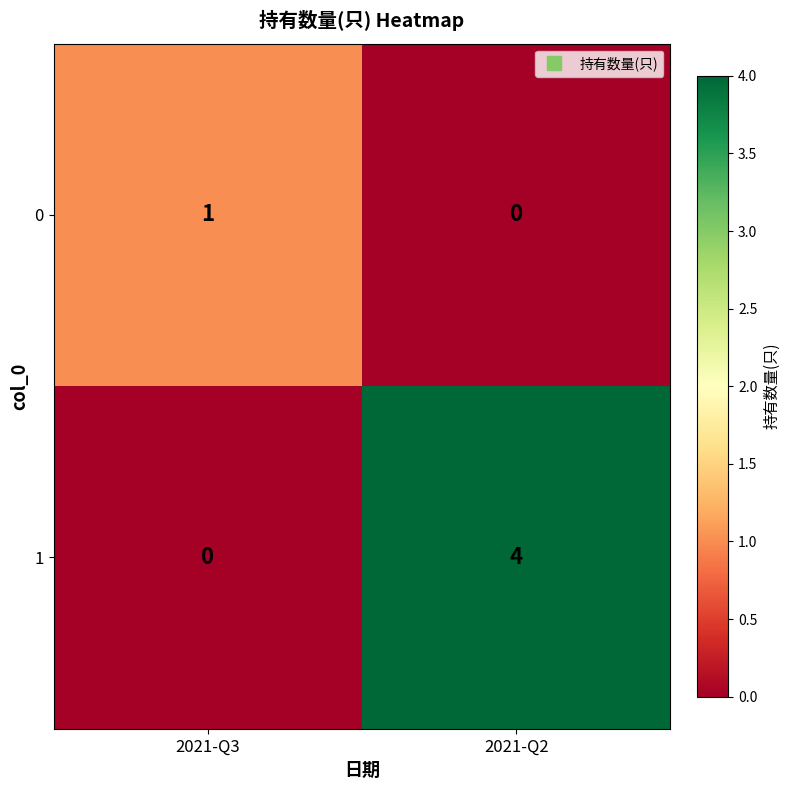

What is the maximum value shown in the chart?

4